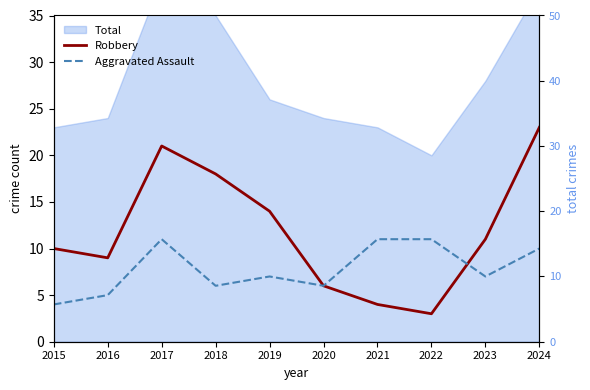

How many values in the Aggravated Assault series are below 7?

4